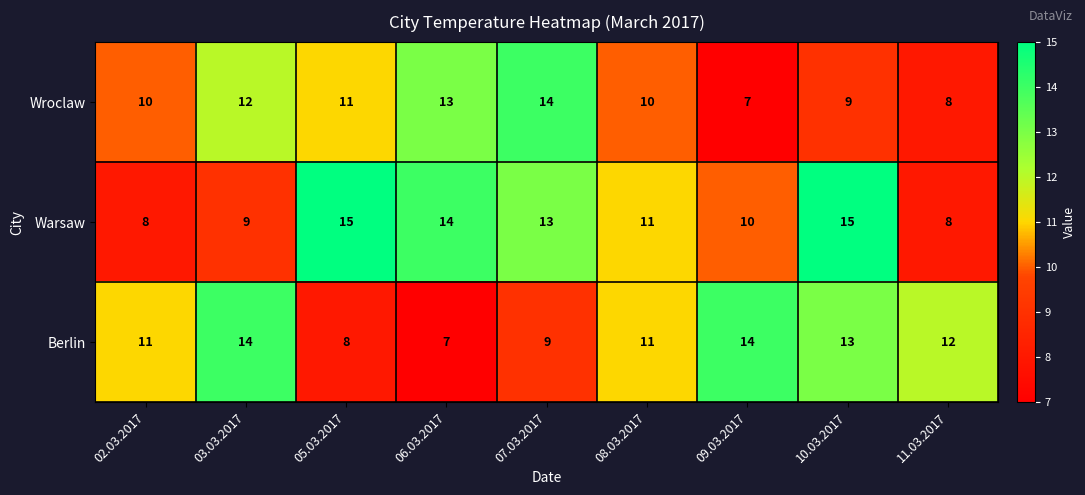

What is the lowest value of the Wroclaw series?

7